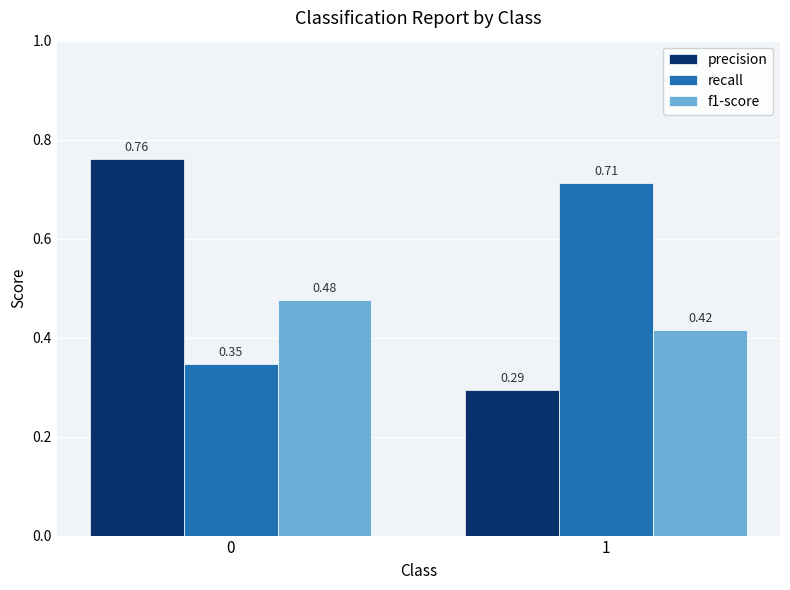

How many distinct data groups are displayed?

3